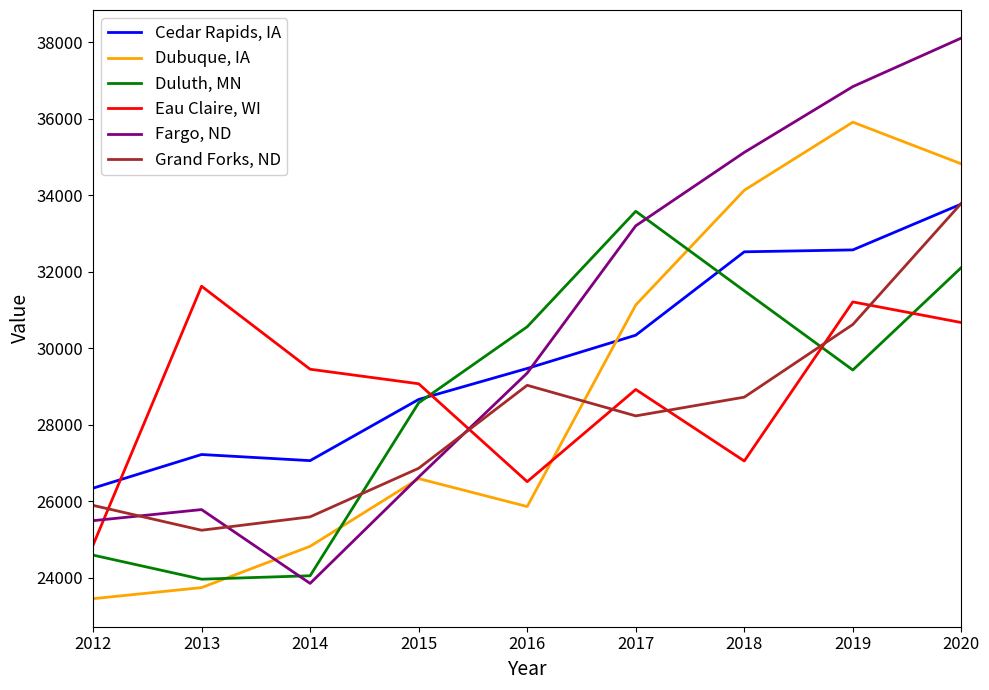

At which label is Cedar Rapids, IA closest to 30055?

2017